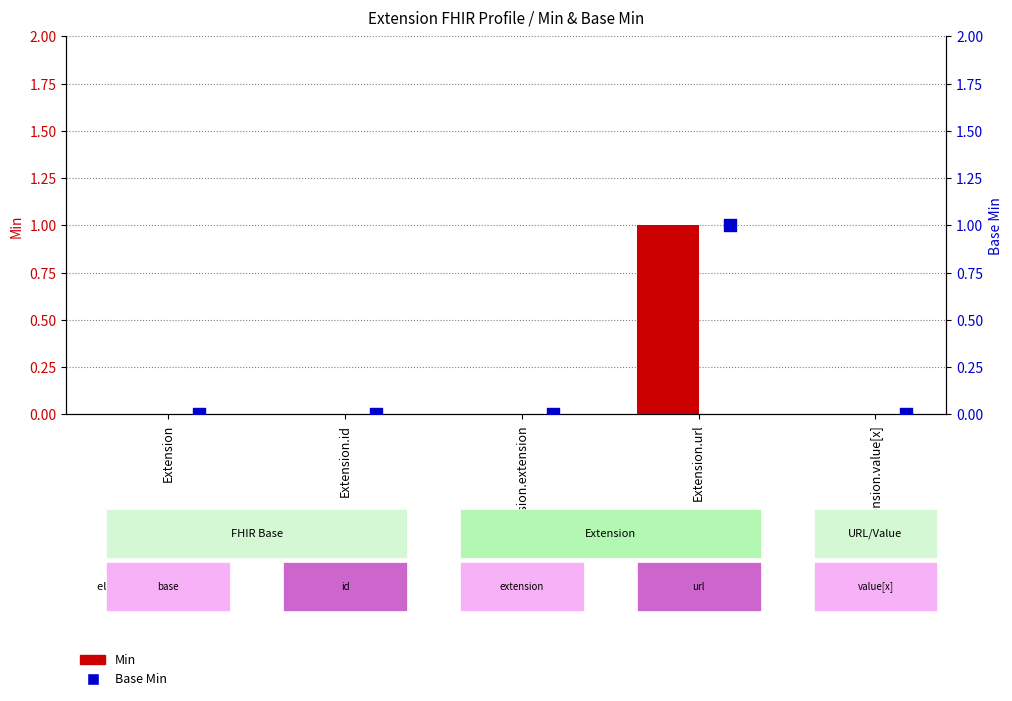

Which series reaches the minimum Y coordinate?

Min